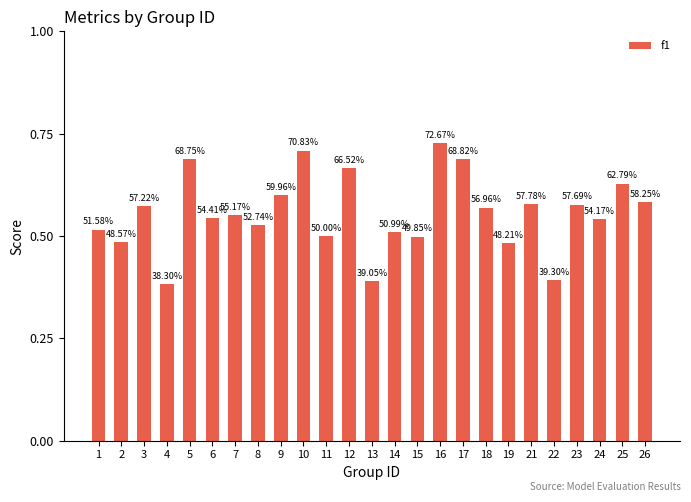

What is the value of the 13th bar from the left?

0.4